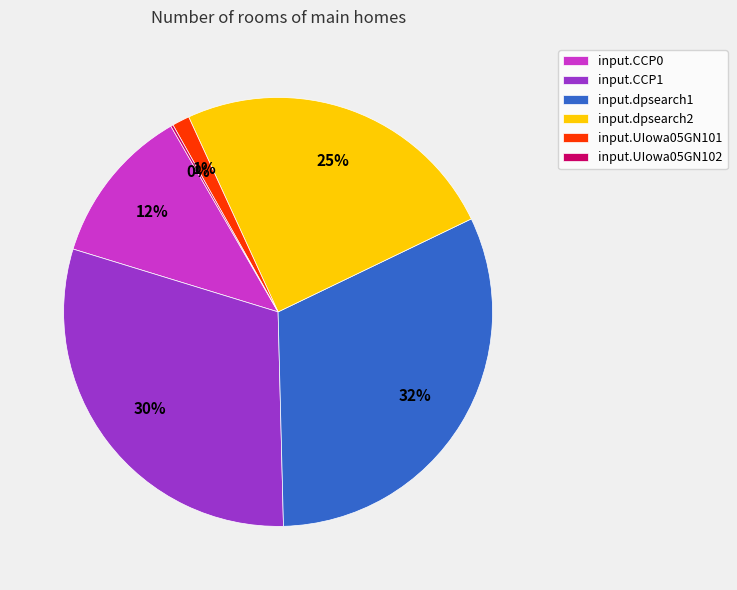

To the nearest percent, what portion does input.CCP1 represent?

30%